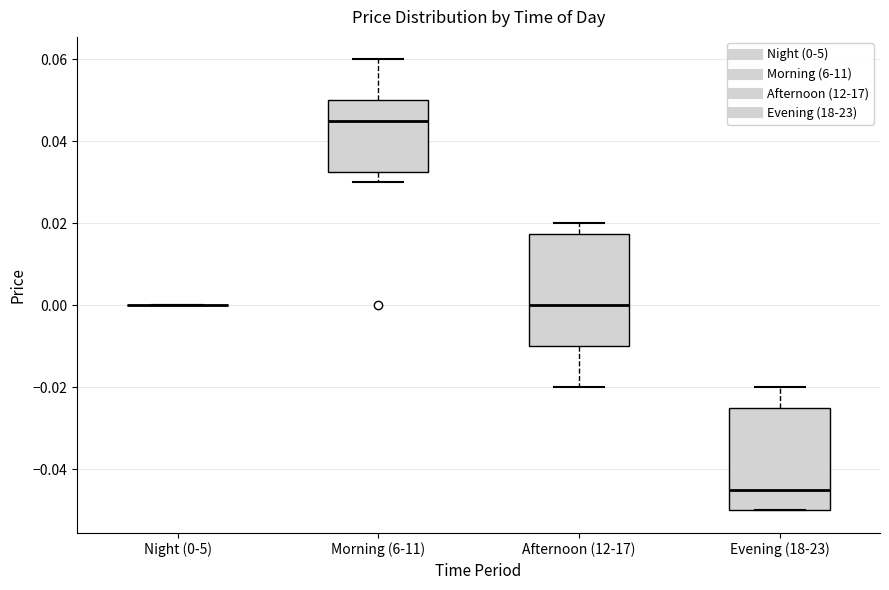

Reading left to right, transcribe this box plot: for each box, give where its median line is, the range the box spans, and where its two whiskers end, as read against the y-axis. The values are not printed on the chart, so give them approximately, as read against the axis.

Night (0-5): box collapsed to a line at 0.000, whiskers 0.000 to 0.000
Morning (6-11): median 0.046, box 0.032 to 0.050, whiskers 0.030 to 0.060
Afternoon (12-17): median 0.000, box -0.010 to 0.018, whiskers -0.020 to 0.020
Evening (18-23): median -0.044, box -0.050 to -0.024, whiskers -0.050 to -0.020